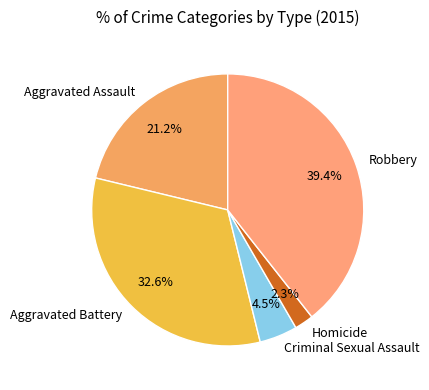

What portion of the pie excludes Criminal Sexual Assault?

95.5%